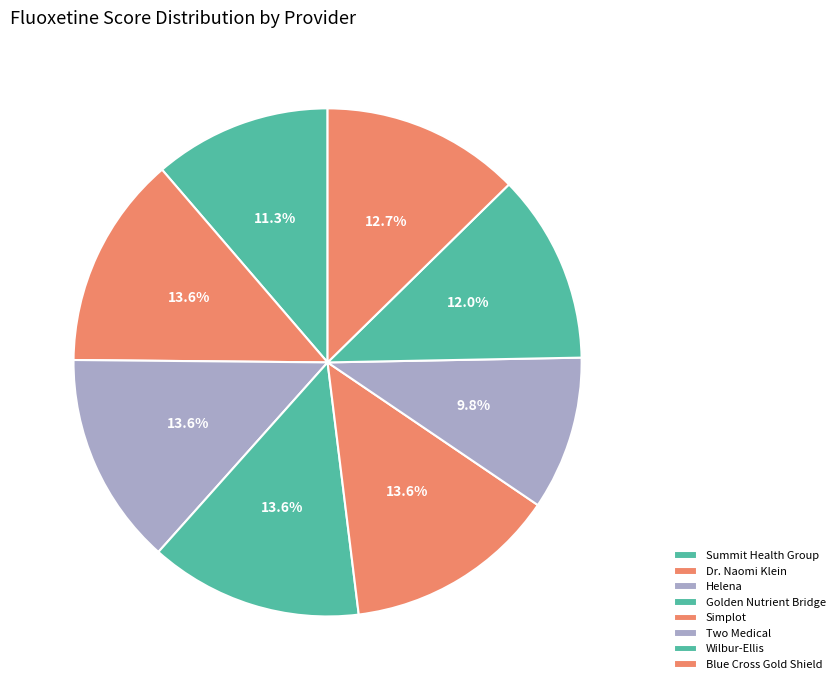

Rank the categories by value from highest to lowest.

Dr. Naomi Klein, Helena, Golden Nutrient Bridge, Simplot, Blue Cross Gold Shield, Wilbur-Ellis, Summit Health Group, Two Medical